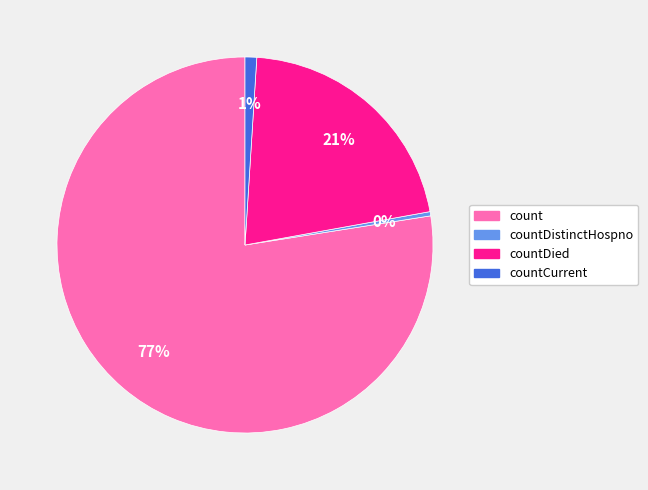

To the nearest percent, what portion does countDied represent?

21%